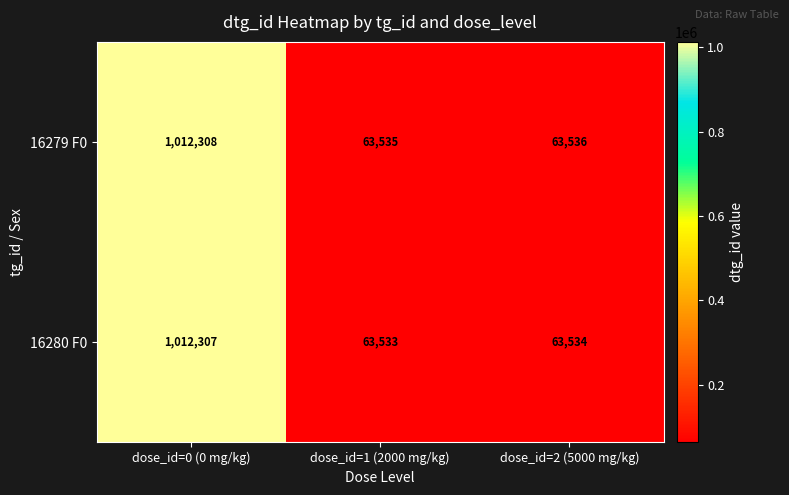

Reading left to right, list all the values displayed in this chart.

16279 F0: 1012308	63535	63536
16280 F0: 1012307	63533	63534